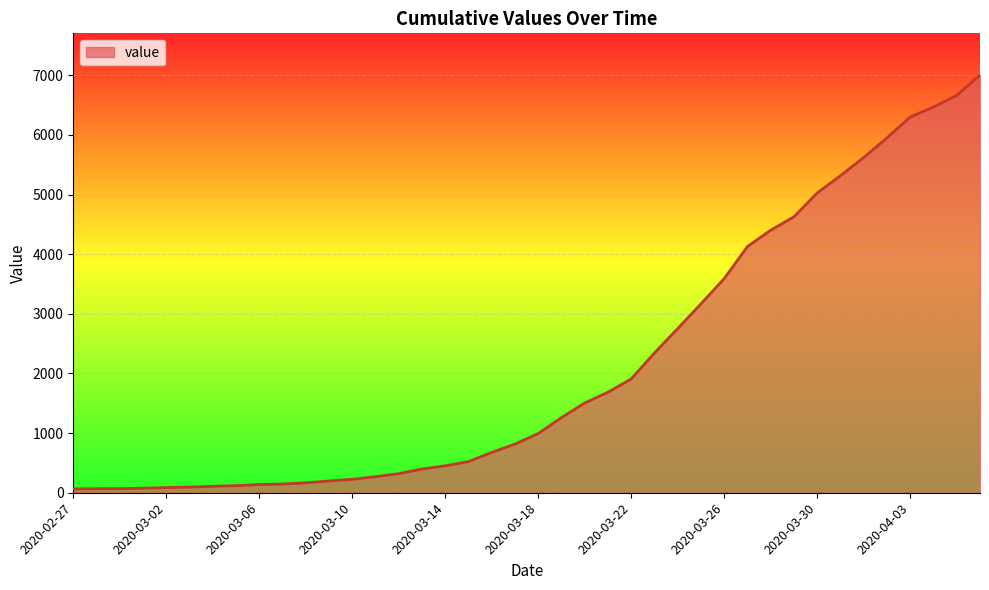

What is the difference between the maximum and minimum values?

6939